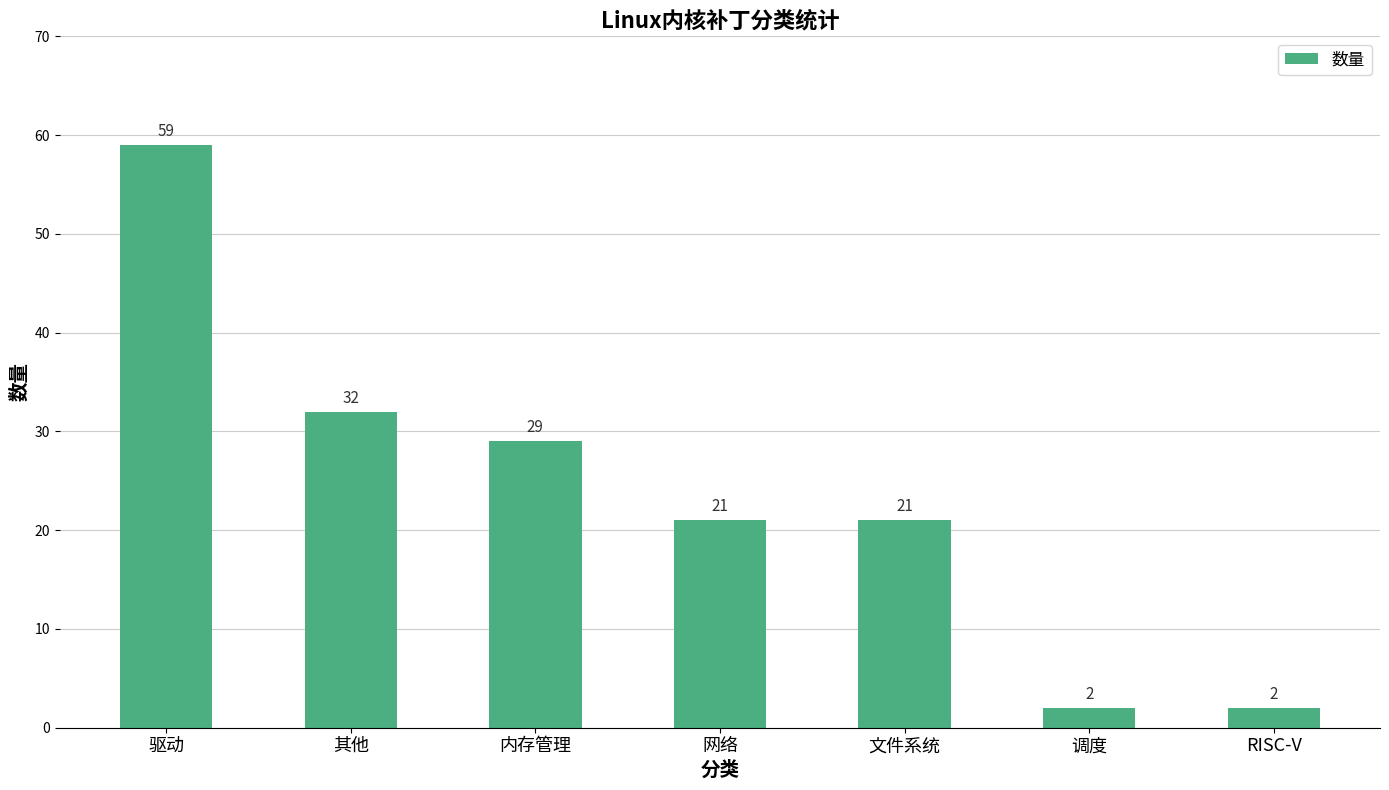

Reading left to right, list all the values displayed in this chart.

驱动=59	其他=32	内存管理=29	网络=21	文件系统=21	调度=2	RISC-V=2